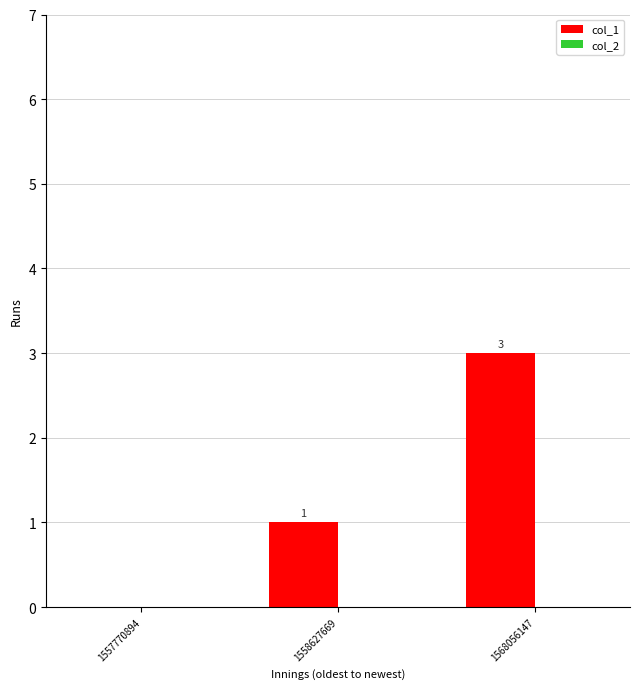

What is the greatest value displayed?

3